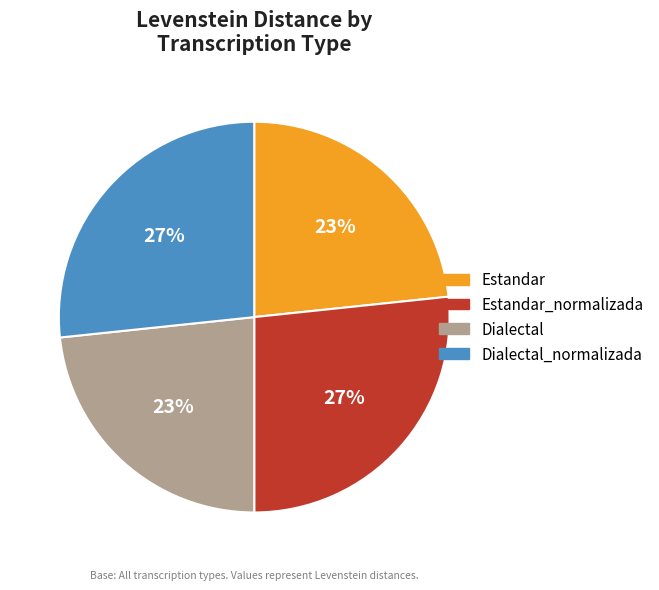

Is it true that Dialectal is 23% of the pie?

True